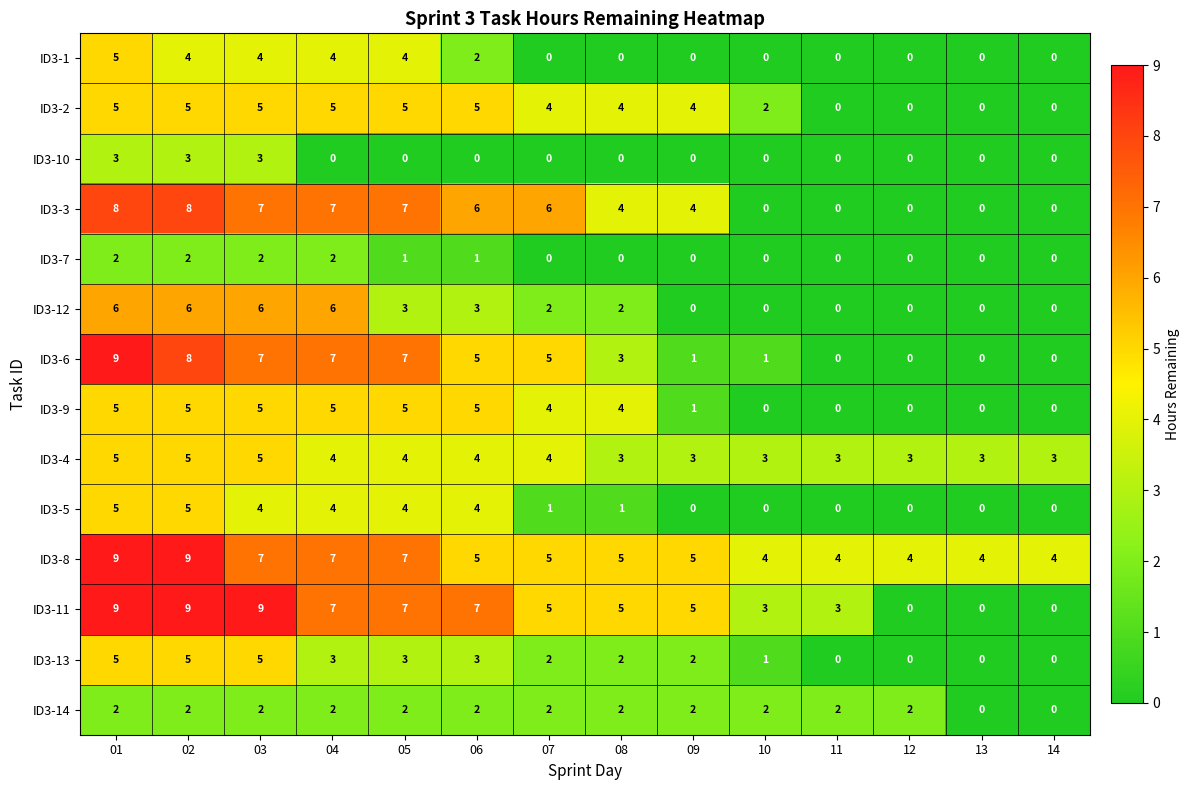

At how many categories does at least one series exceed 8?

3